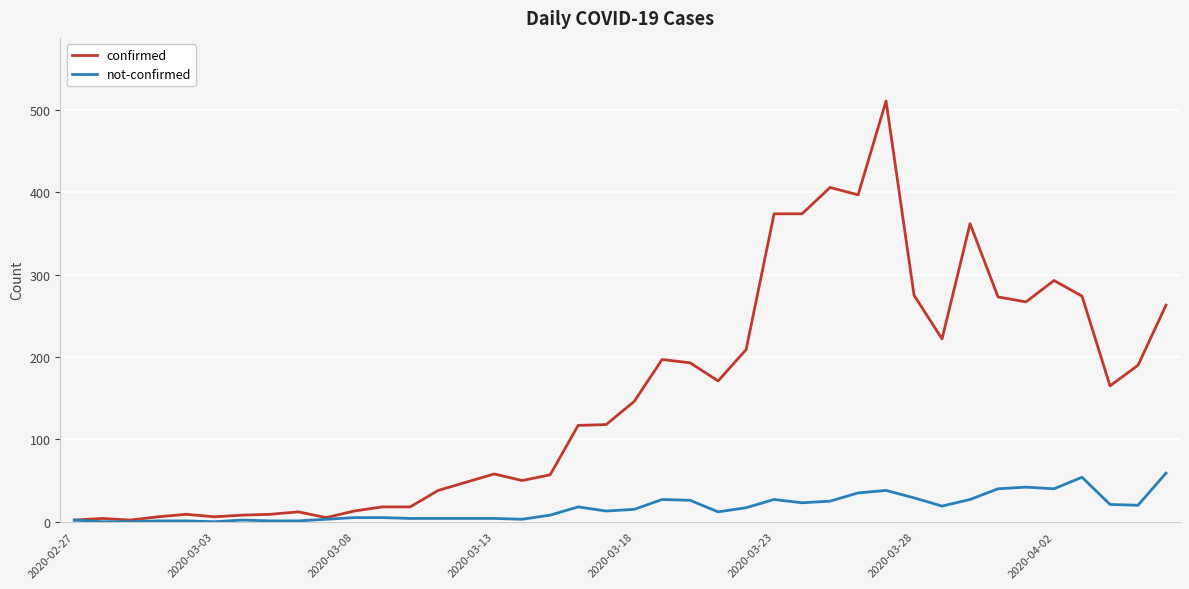

List the series in order of their peak value, lowest first.

not-confirmed, confirmed